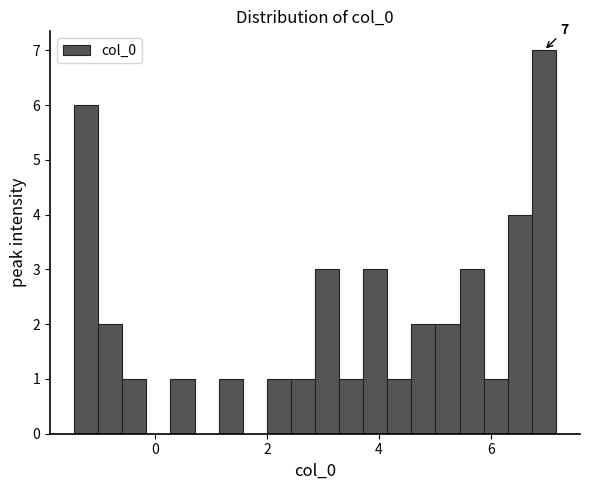

Read against the x-axis, roughly where is the centre of the tallest bar?

7.0